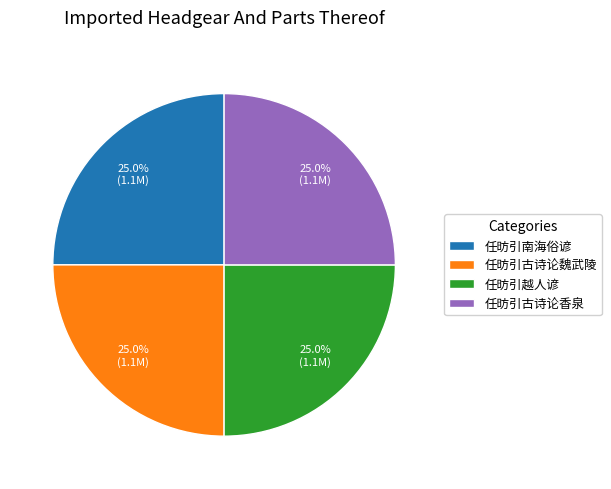

Is it true that 任昉引古诗论香泉 is 13% of the pie?

False